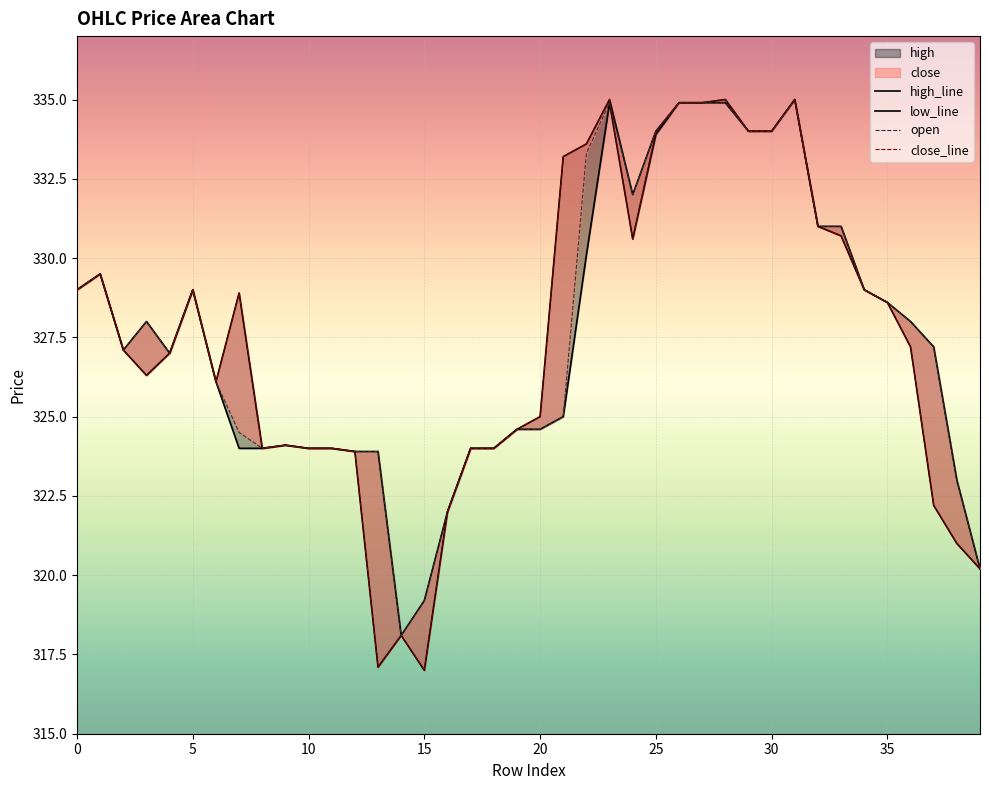

List the series in order of their overall mean, highest first.

high_line, open, close_line, low_line